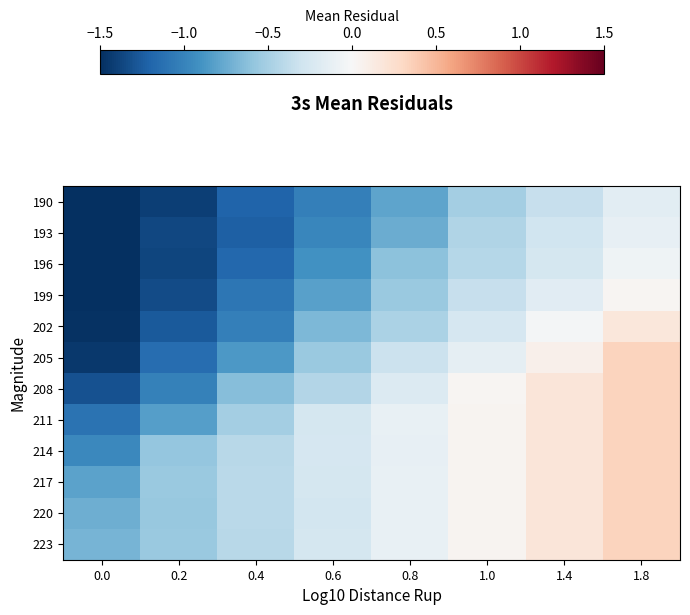

How many categories are shown in the chart?

8